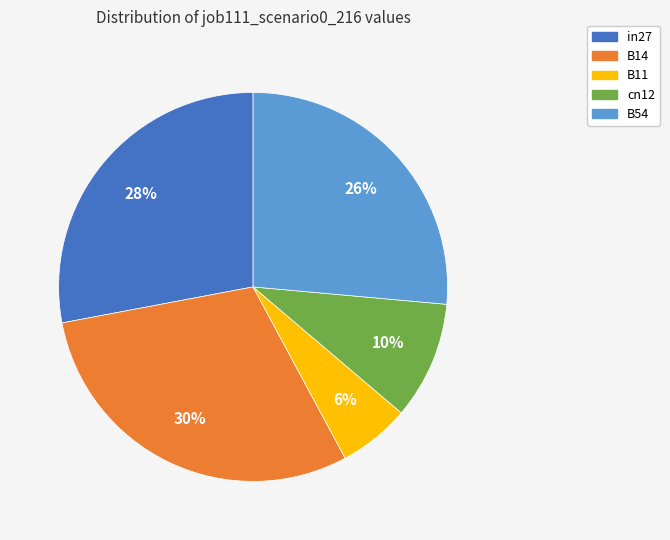

Combined, do B54 and B11 account for over 50%?

No